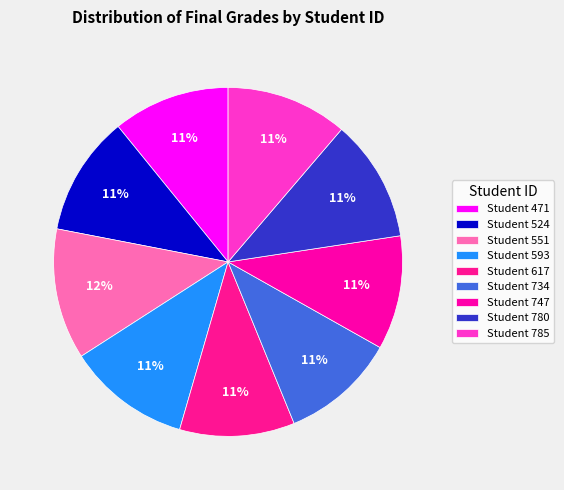

How many slices are in this pie chart?

9